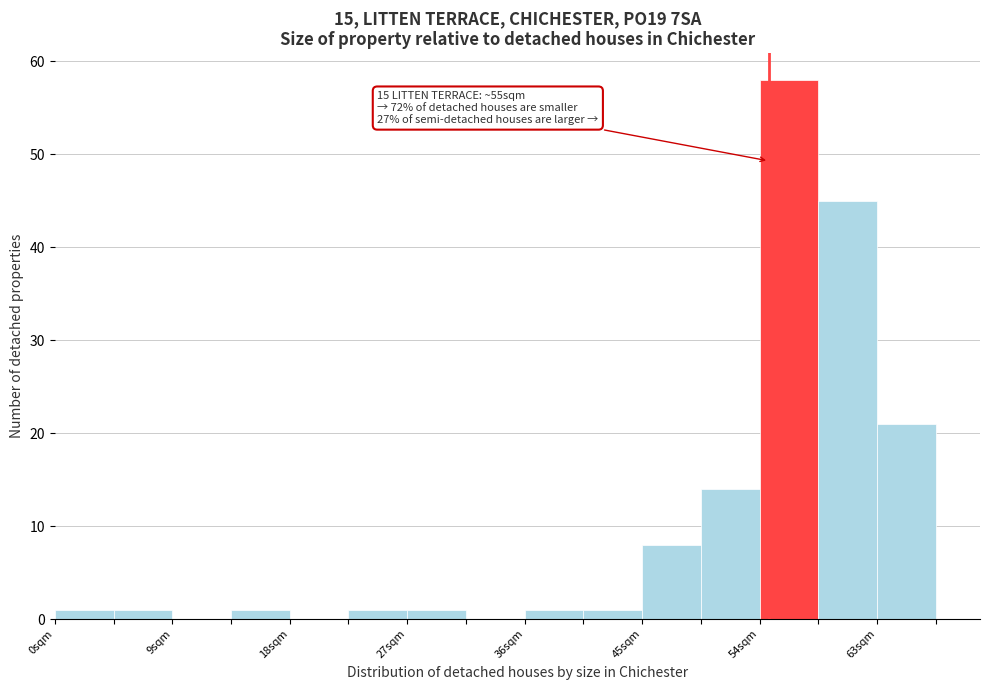

Which range on the x-axis has the tallest bar?

54.0 to 58.5